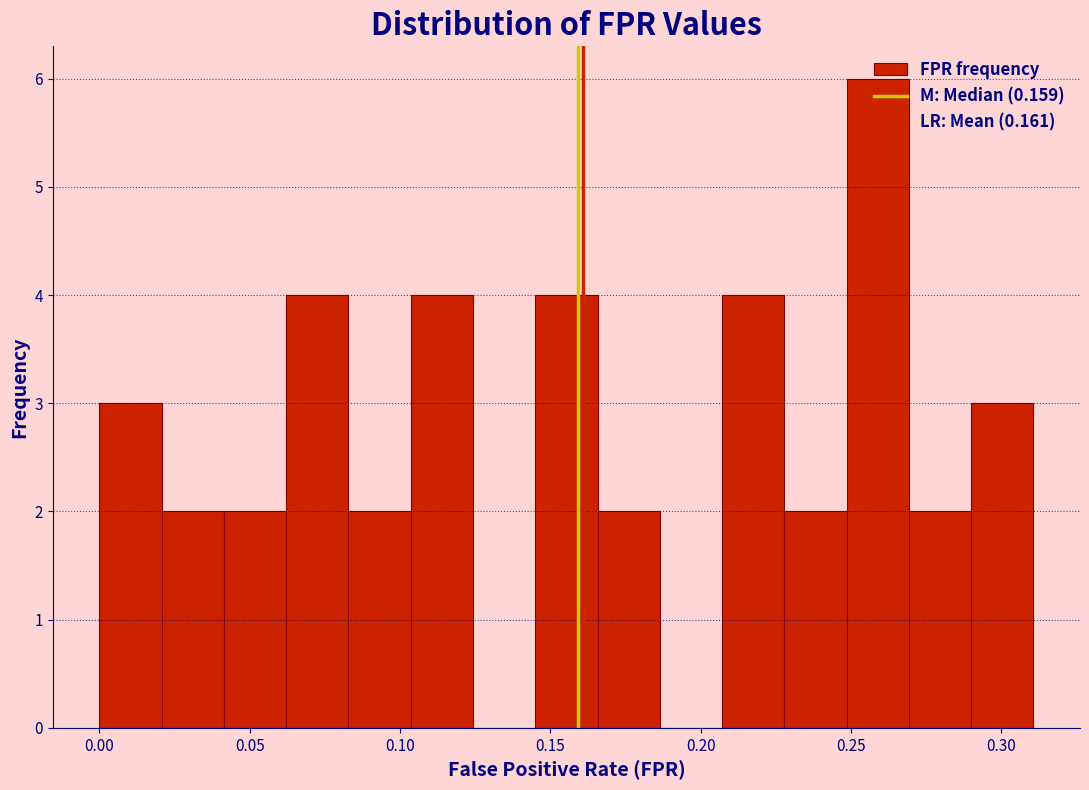

Reading left to right, list every bar in this chart as the range it spans on the x-axis followed by its height. Neither the bar edges nor the heights are printed on the chart, so give them approximately, as read against the axes.

0.000 to 0.020: 3
0.020 to 0.040: 2
0.040 to 0.060: 2
0.060 to 0.085: 4
0.085 to 0.105: 2
0.105 to 0.125: 4
0.125 to 0.145: 0
0.145 to 0.165: 4
0.165 to 0.185: 2
0.185 to 0.205: 0
0.205 to 0.230: 4
0.230 to 0.250: 2
0.250 to 0.270: 6
0.270 to 0.290: 2
0.290 to 0.310: 3